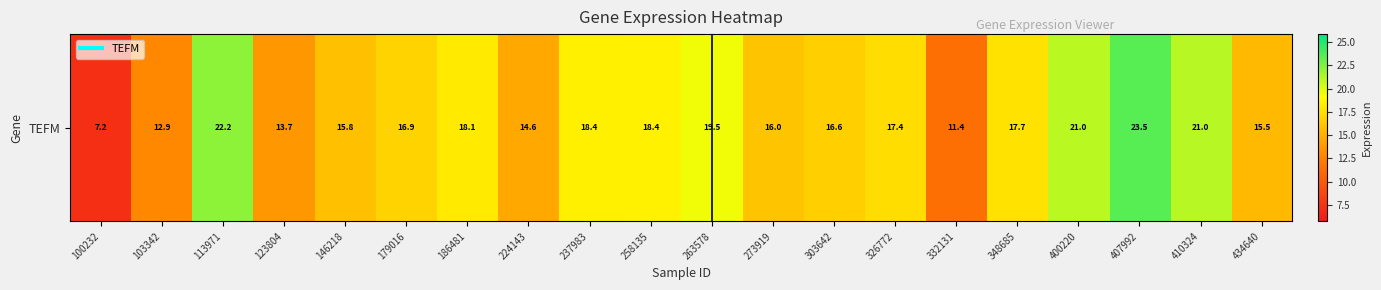

Reading left to right, what are all the values shown in this chart?

7.2	12.9	22.2	13.7	15.8	16.9	18.1	14.6	18.4	18.4	19.5	16.0	16.6	17.4	11.4	17.7	21.0	23.5	21.0	15.5